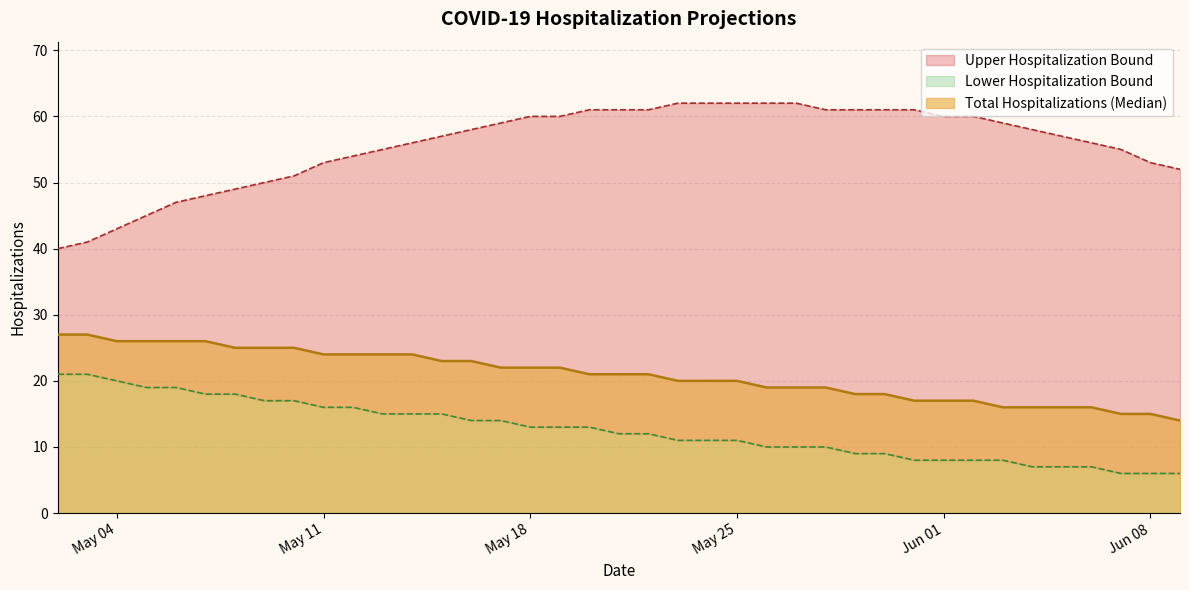

At which category does the chart reach its minimum across all series?

06-07-2021